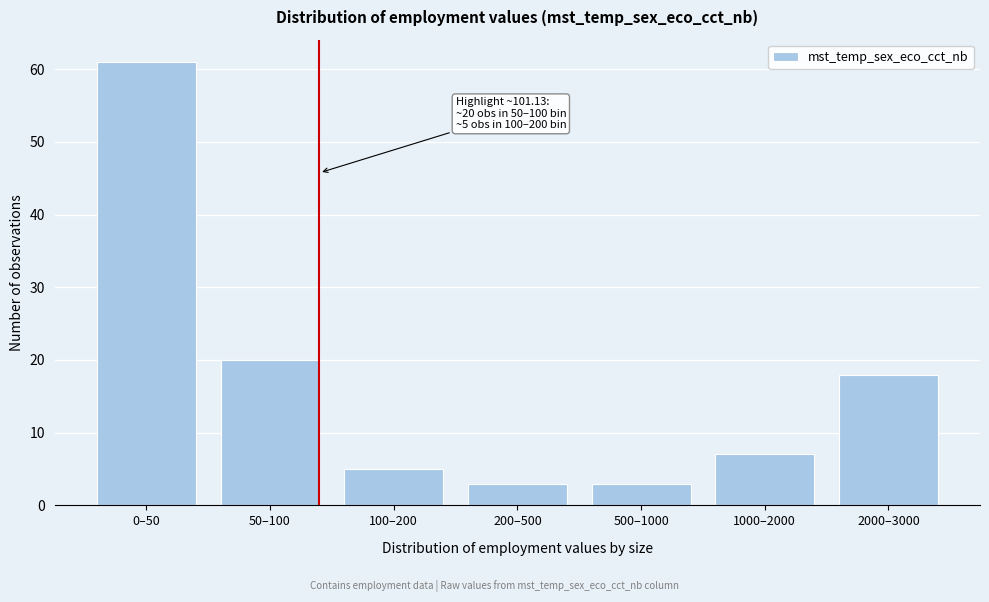

Reading left to right, list all the values displayed in this chart.

61	20	5	3	3	7	18